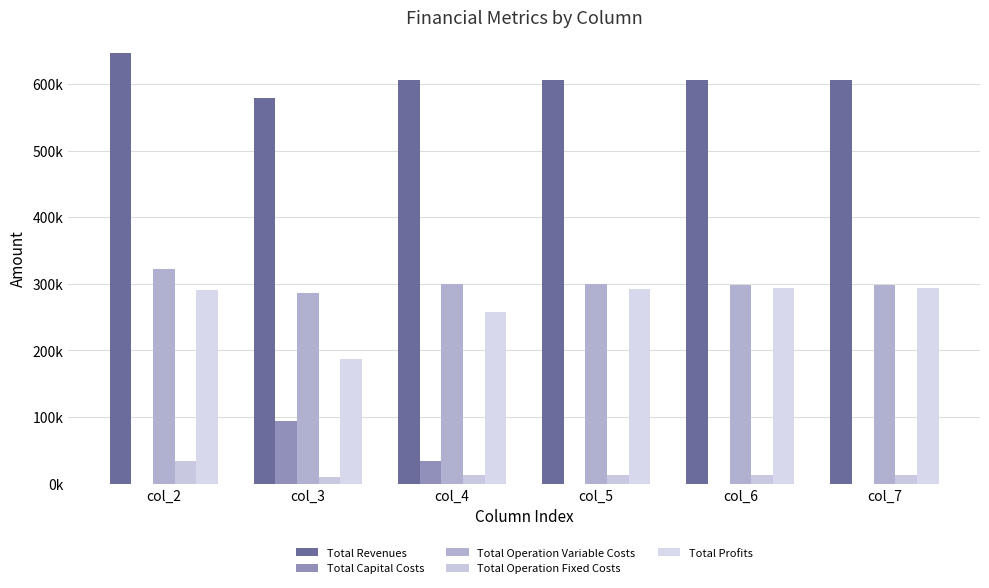

What is the total value across all series at col_6?

1211700.4